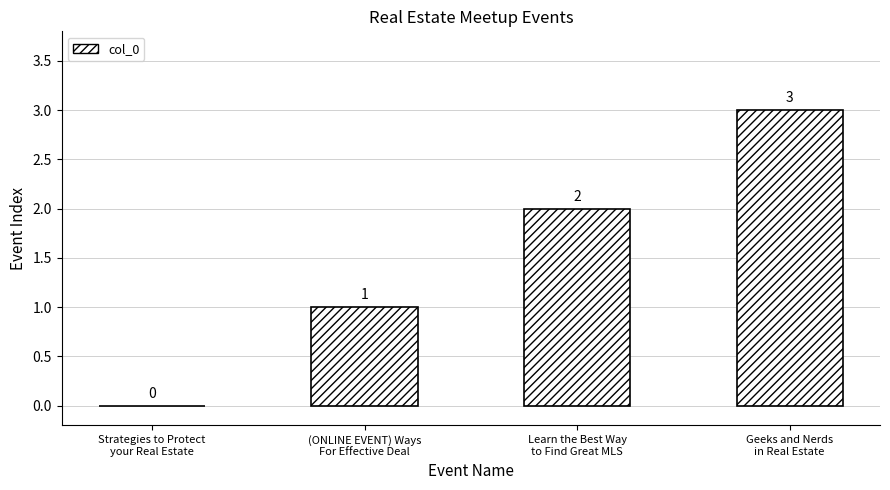

Reading left to right, what are all the values shown in this chart?

Strategies to Protect
your Real Estate=0	(ONLINE EVENT) Ways
For Effective Deal=1	Learn the Best Way
to Find Great MLS=2	Geeks and Nerds
in Real Estate=3